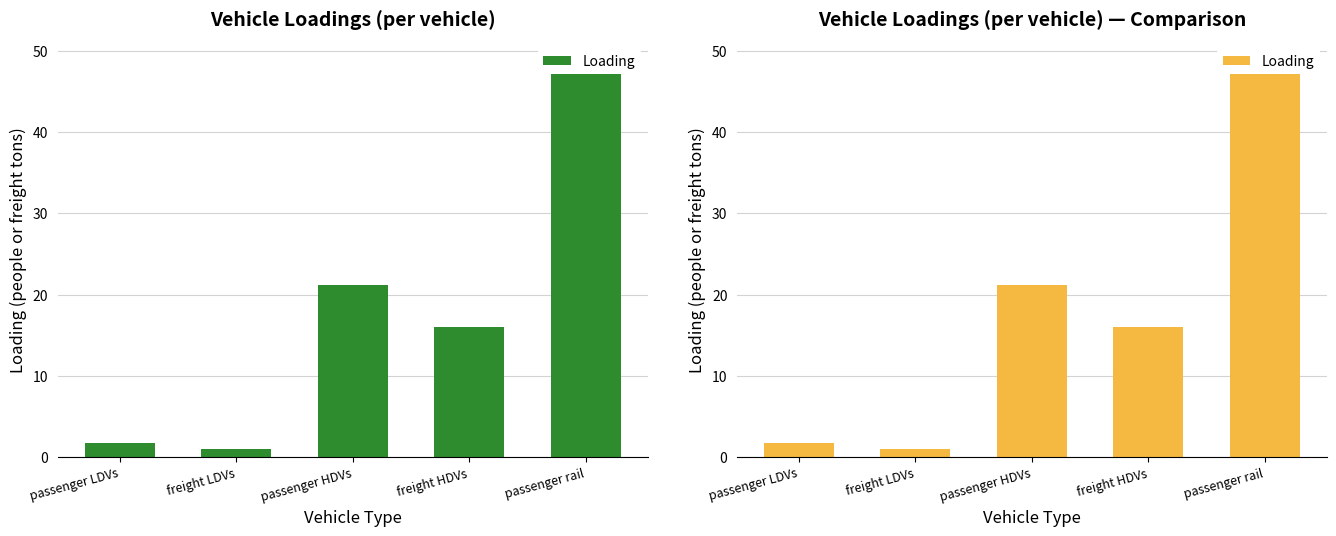

List the labels in order of value, smallest first.

freight LDVs, passenger LDVs, freight HDVs, passenger HDVs, passenger rail